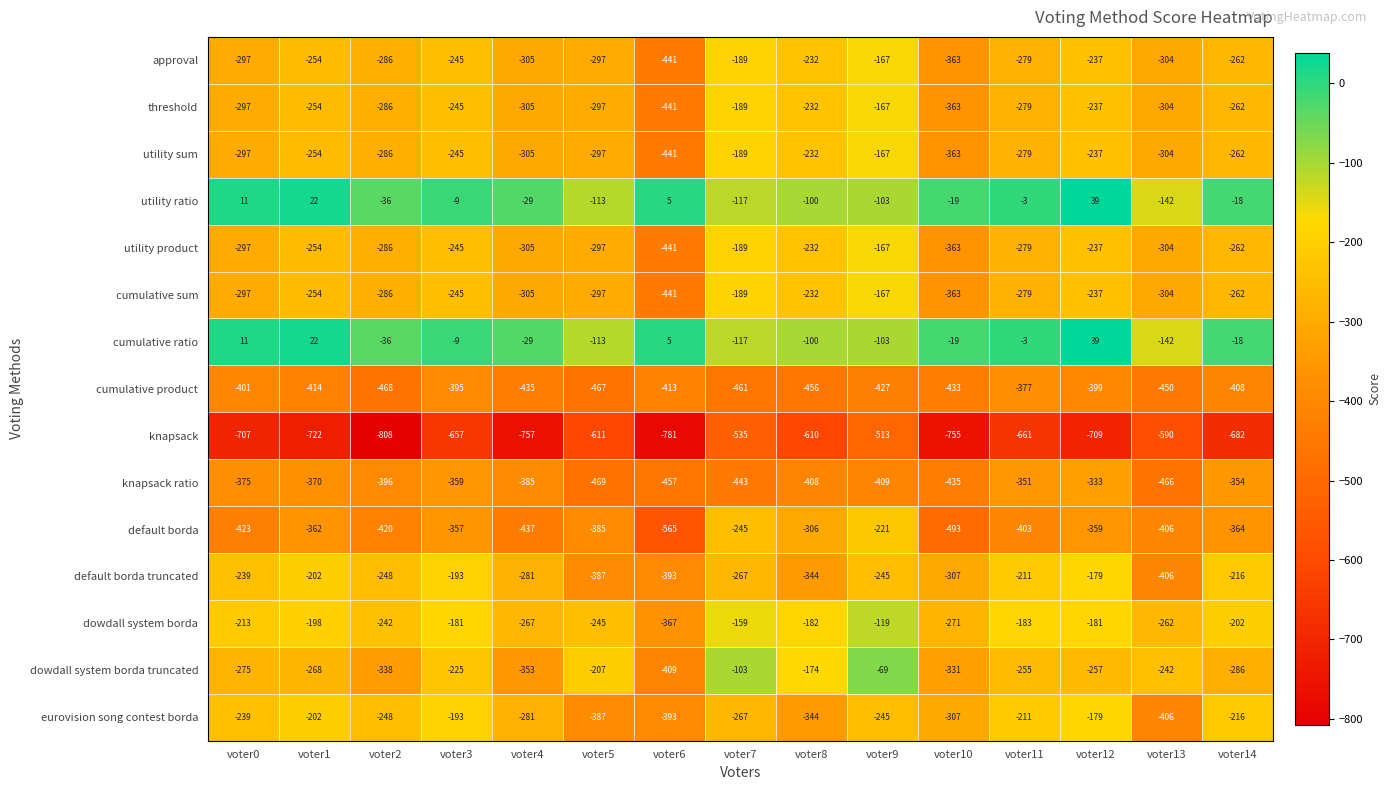

Which label corresponds to the largest value in the chart?

voter12